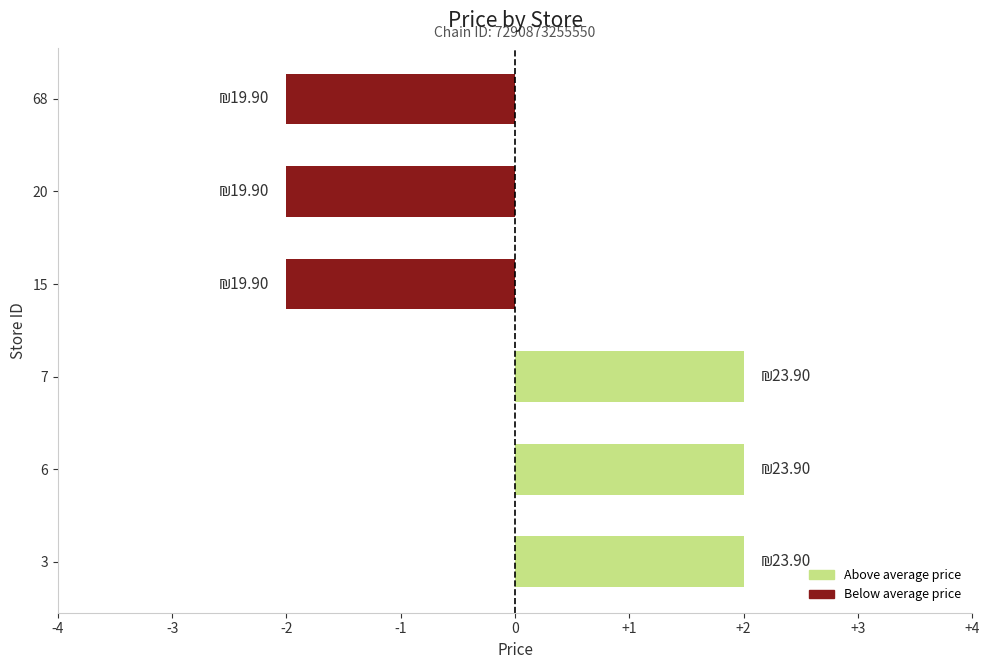

What is the difference between the values at 6 and 15?

4